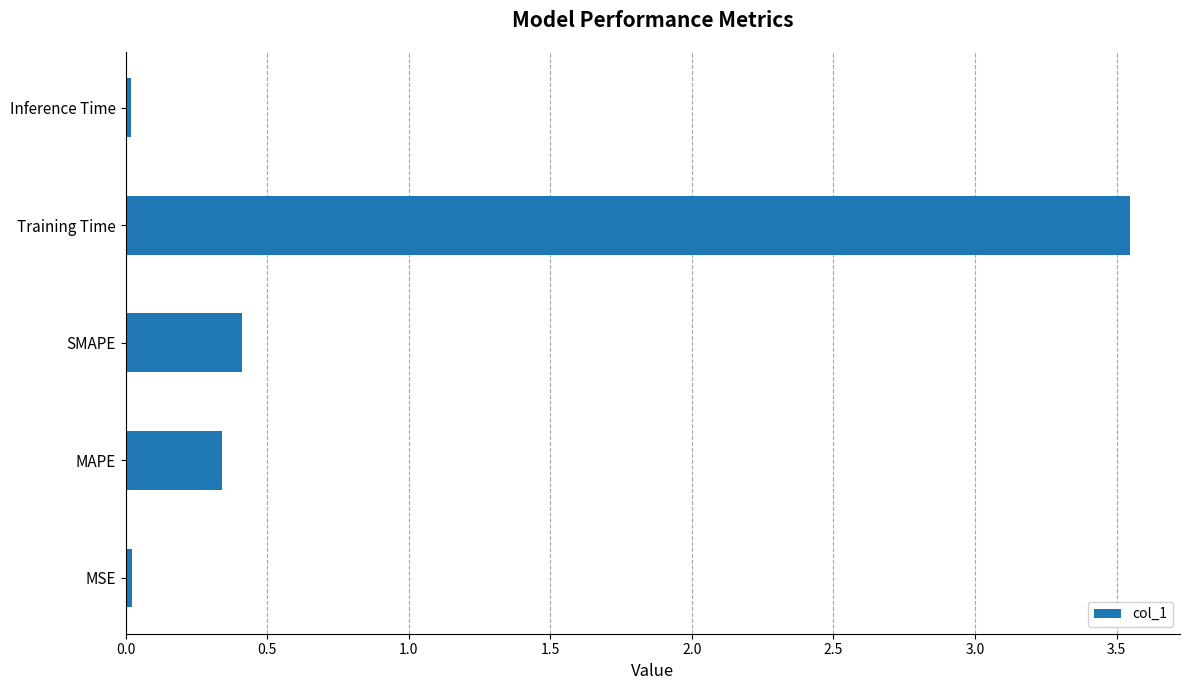

The chart shows a value of 0.0 at Inference Time. True or false?

True